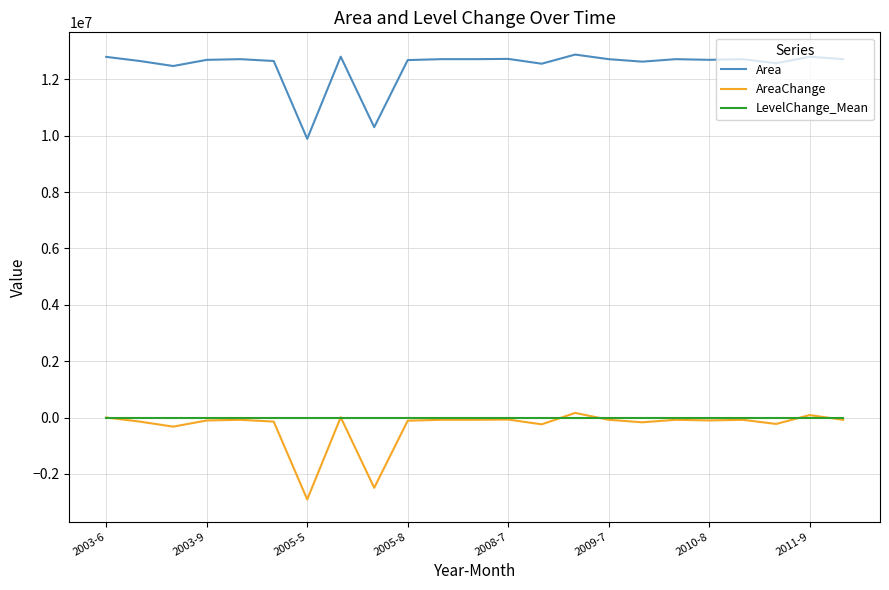

True or false: Area and AreaChange intersect in this chart.

False